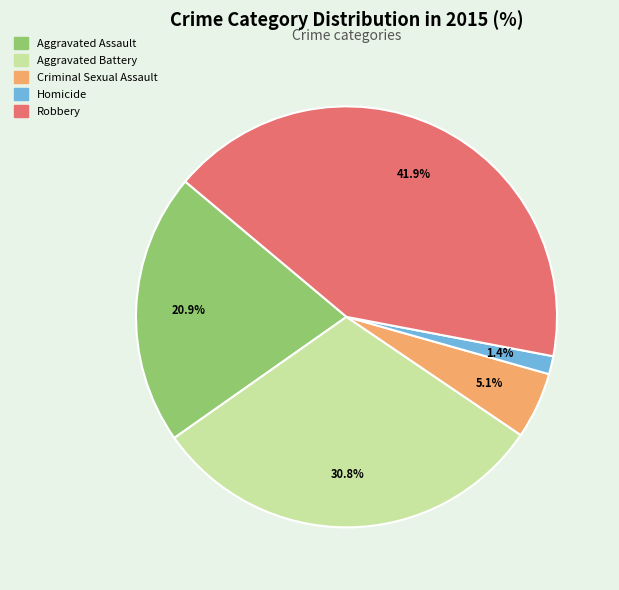

Does Aggravated Assault account for over 50% of the chart?

No